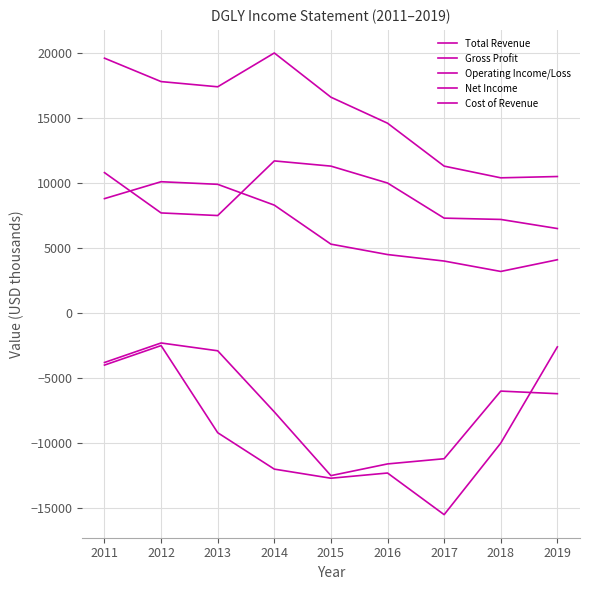

Does the chart display data point markers on the line(s)?

No